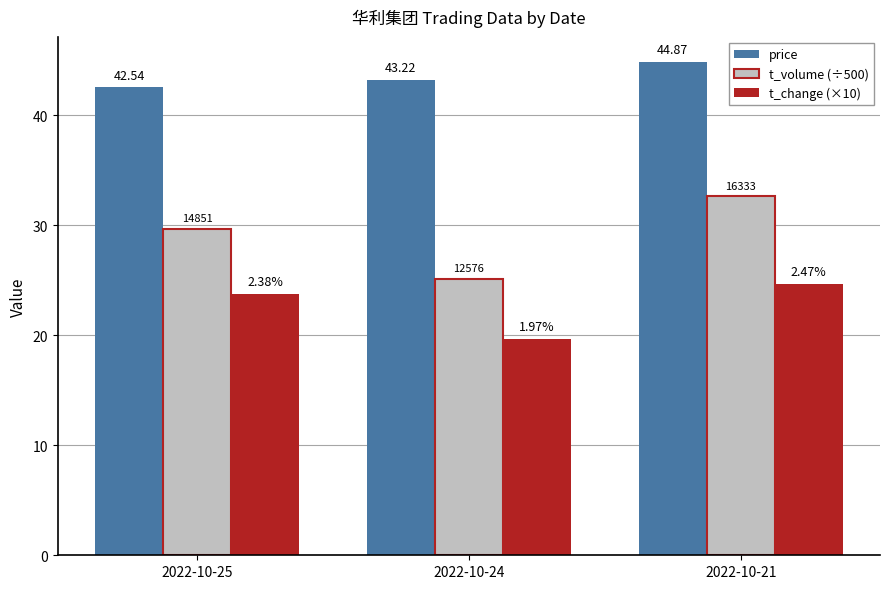

What are all the series names shown in the legend?

price, t_volume (÷500), t_change (×10)